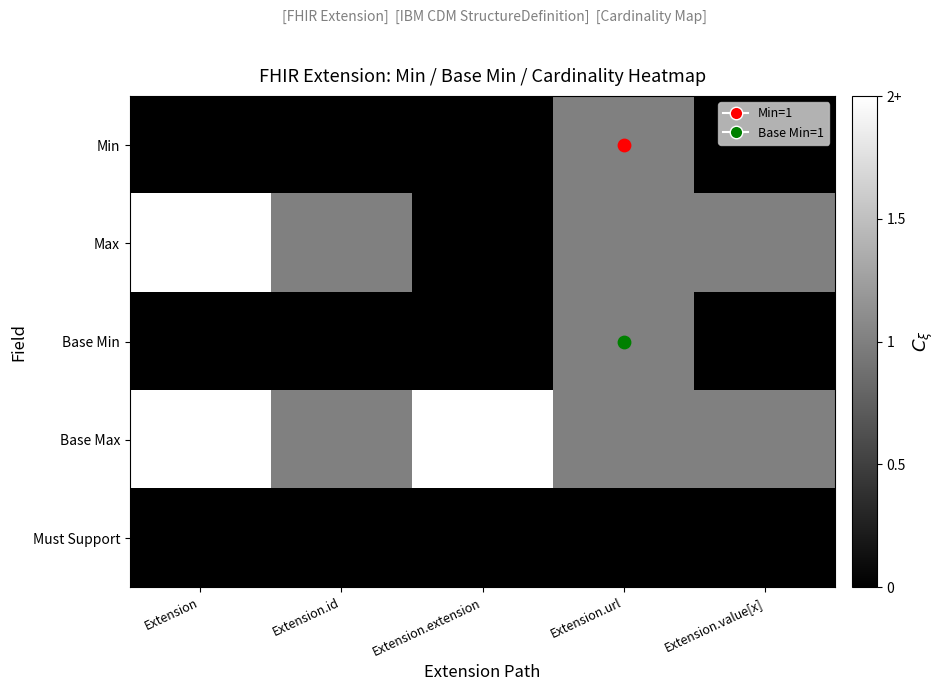

Rank the series by their maximum value, from highest to lowest.

Max, Base Max, Min, Base Min, Must Support